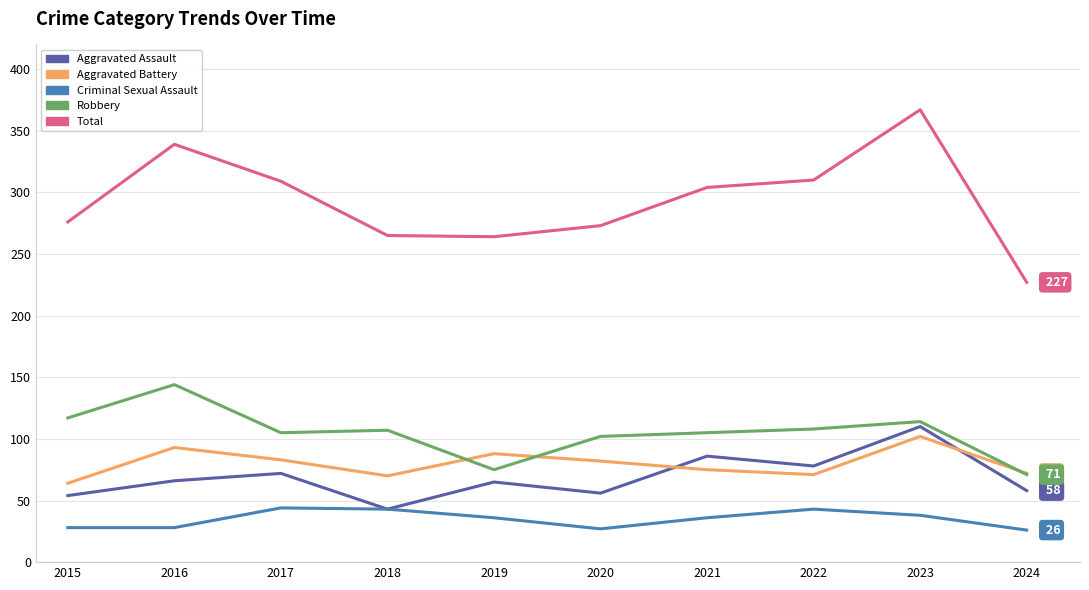

Is this an area chart (filled region under the line)?

No